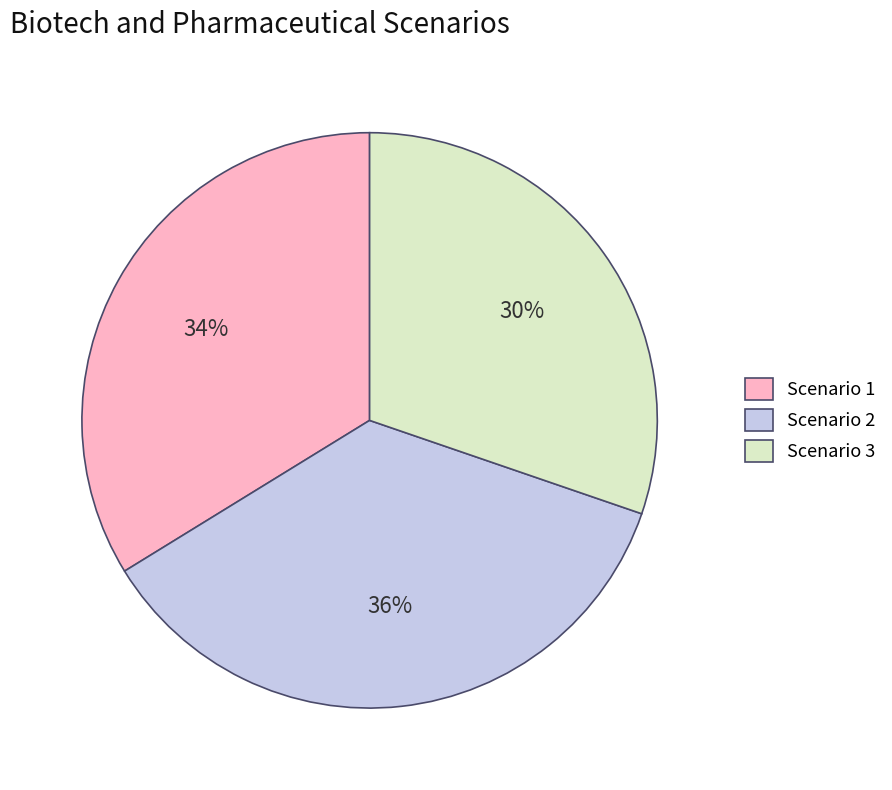

Do Scenario 1 and Scenario 2 together represent more than half of the pie?

Yes